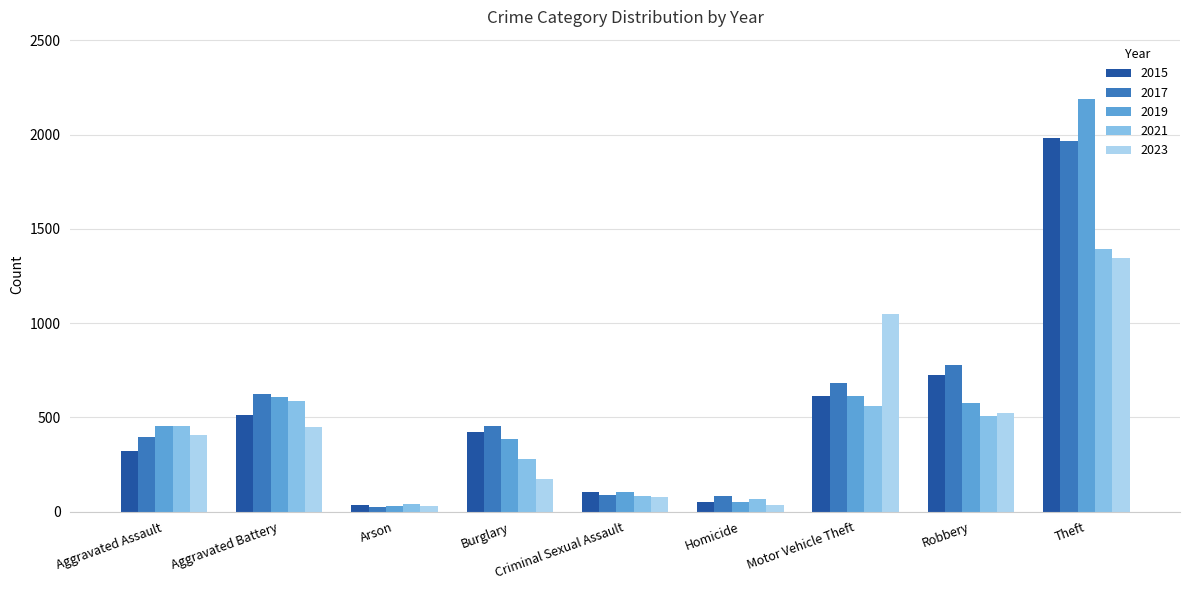

What is the label of the 1st bar from the left?

Aggravated Assault